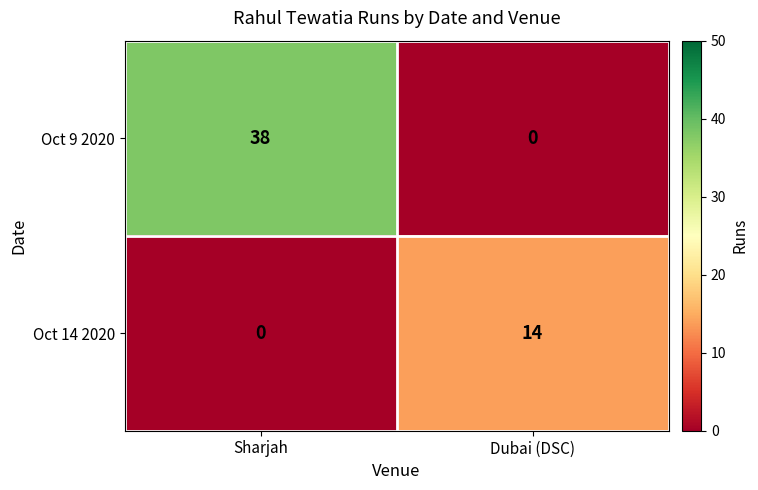

What is the sum of the Oct 9 2020 values at Sharjah and Dubai (DSC)?

38